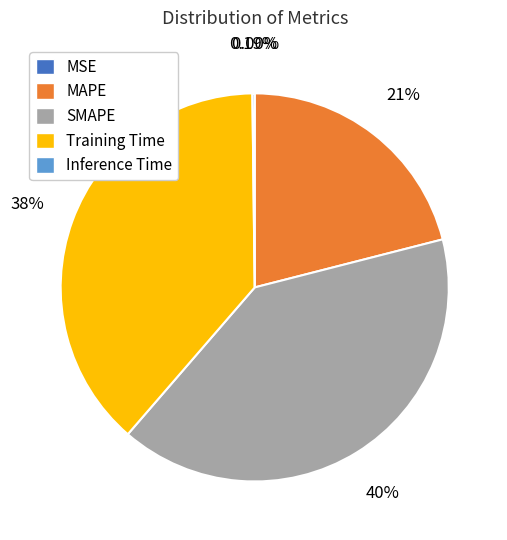

What portion of the pie excludes MAPE?

79.0%